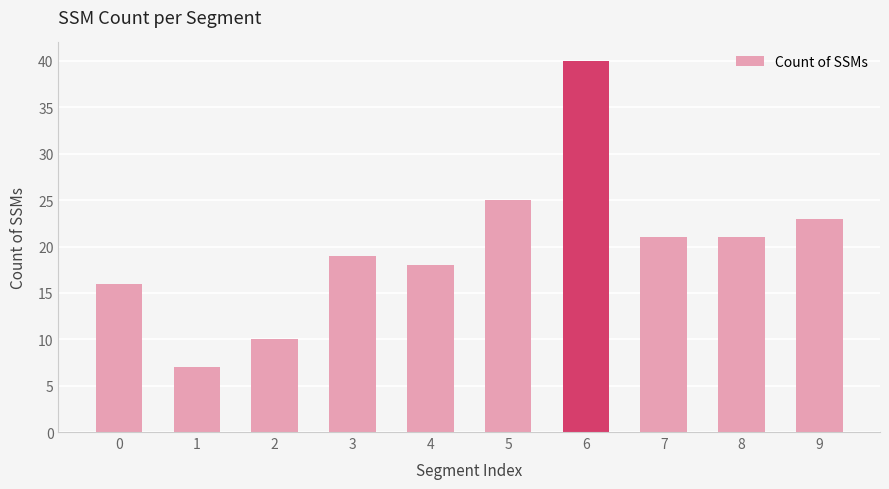

Approximately how many times larger is the value at 1 compared to 9?

0.3